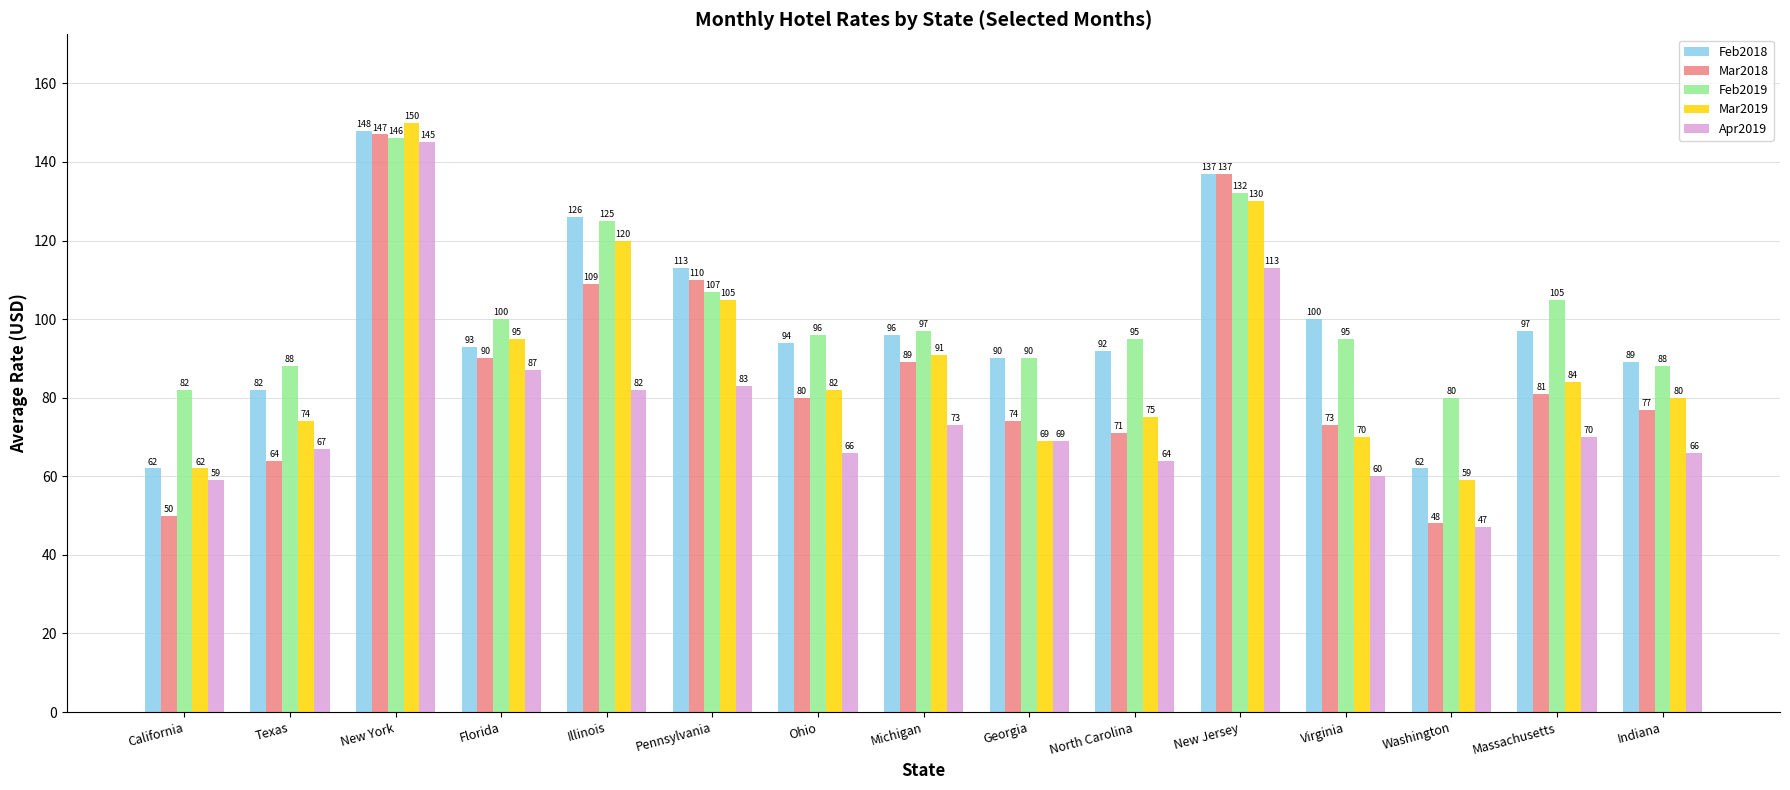

What is the greatest value displayed?

150